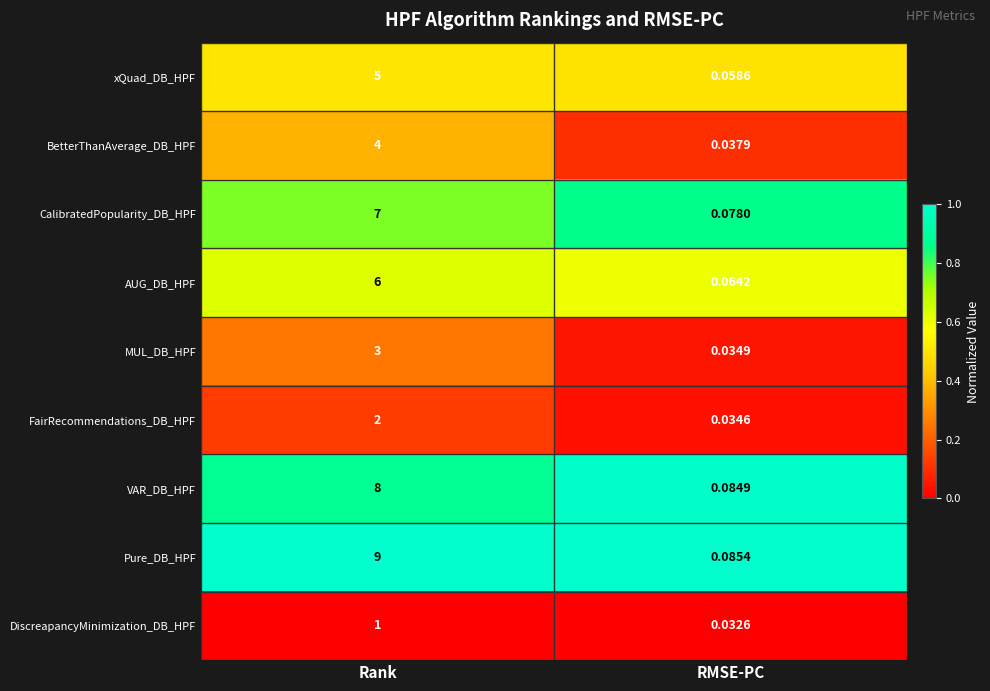

Which series has the widest spread of values?

Pure_DB_HPF